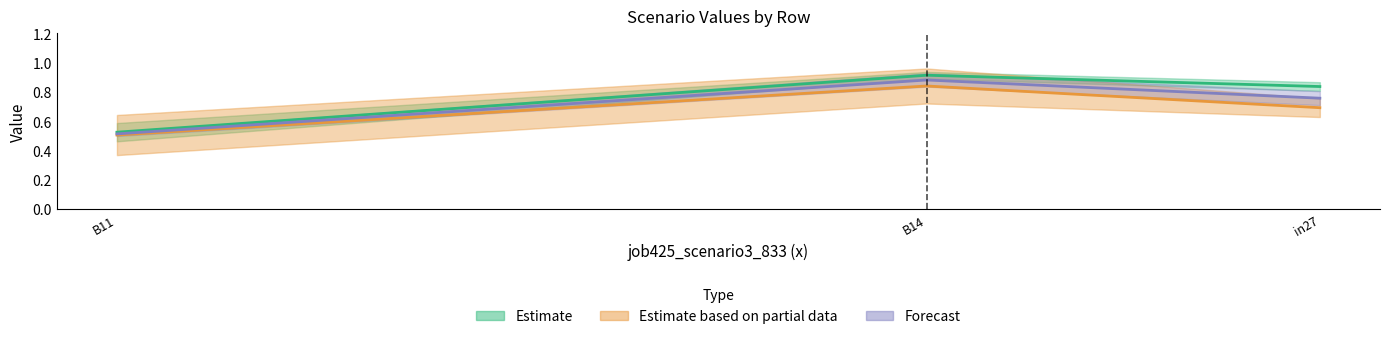

The job424_scenario4_830 series shows 0.9 at B11. True or false?

False